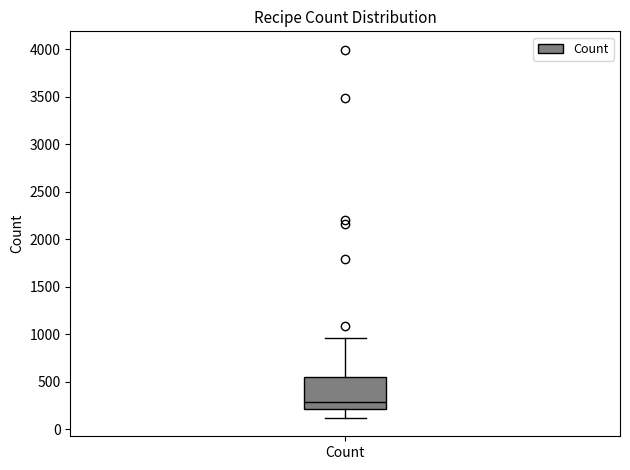

Transcribe this box plot: give where the median line is, the range the box spans, and where the two whiskers end, as read against the y-axis. The values are not printed on the chart, so give them approximately, as read against the axis.

median 300, box 200 to 550, whiskers 100 to 950